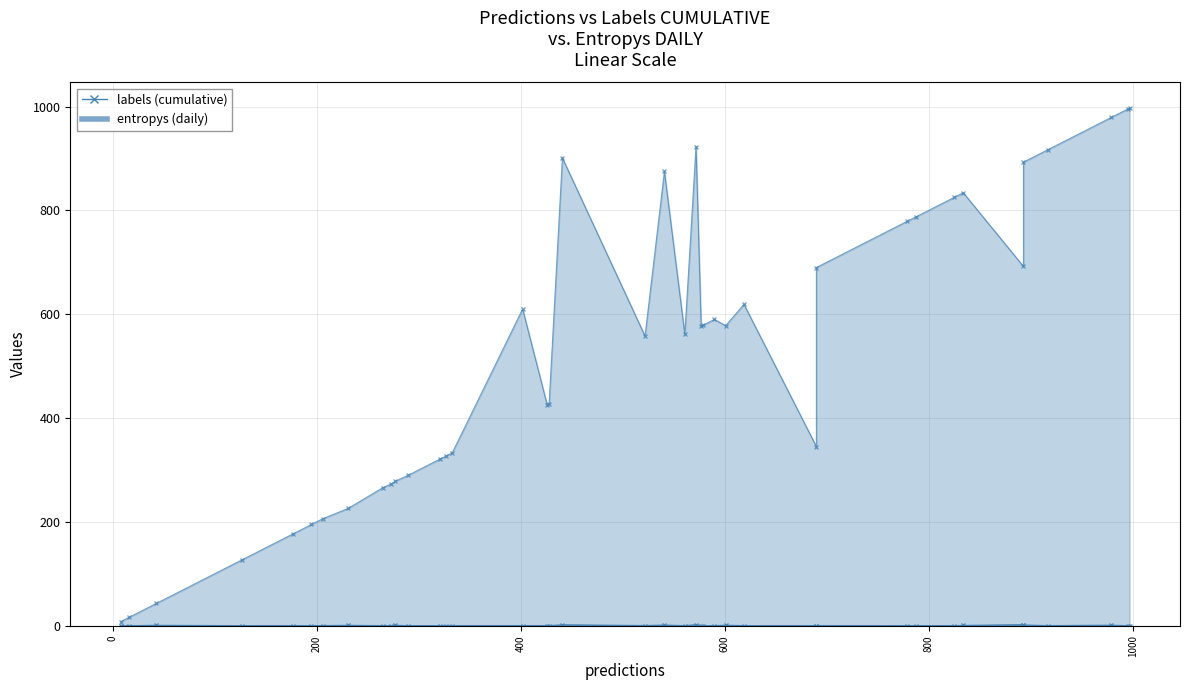

What is the minimum value for labels?

8.0